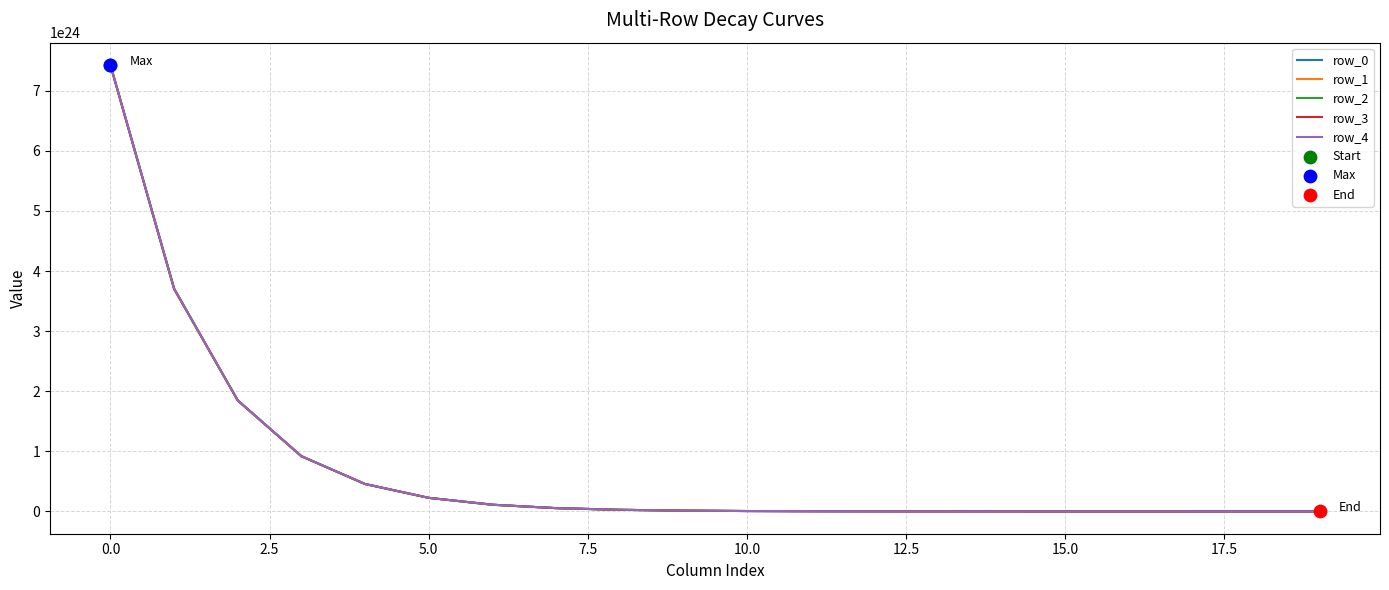

Rank the series by their average value, from lowest to highest.

row_0, row_1, row_2, row_3, row_4